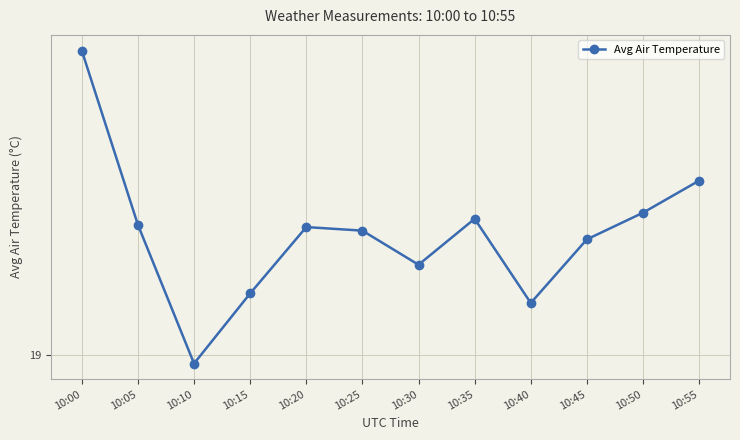

Does the chart have visible grid lines?

Yes